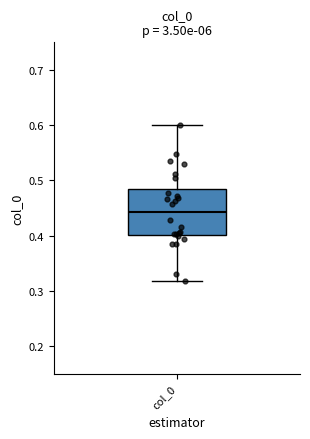

Read this box plot against the y-axis: the position of the median line, the range covered by the box, and the ends of both whiskers. The values are not printed on the chart, so give them approximately, as read against the axis.

median 0.44, box 0.40 to 0.48, whiskers 0.32 to 0.60